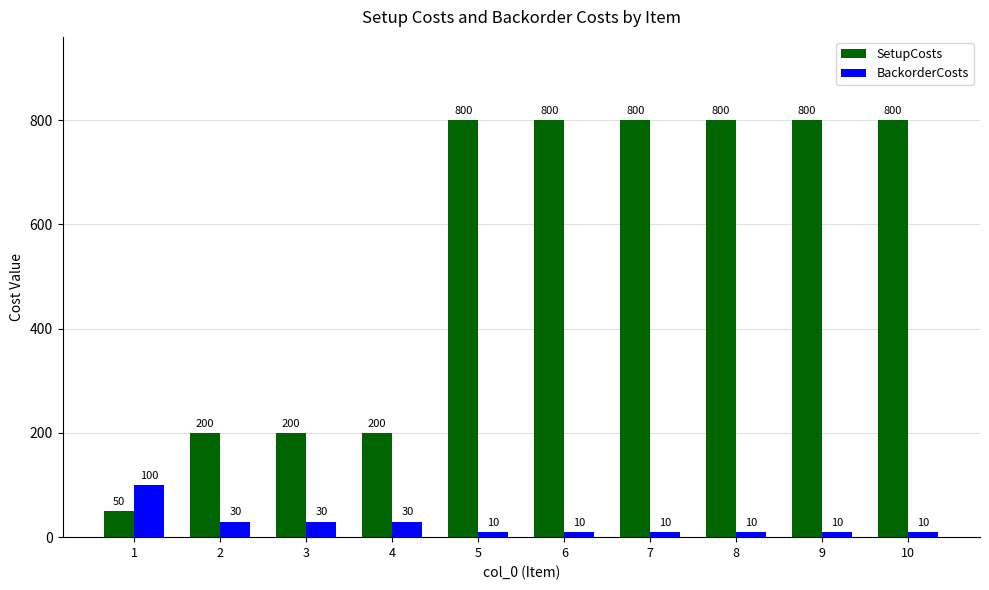

Which series has the largest range (max minus min)?

SetupCosts